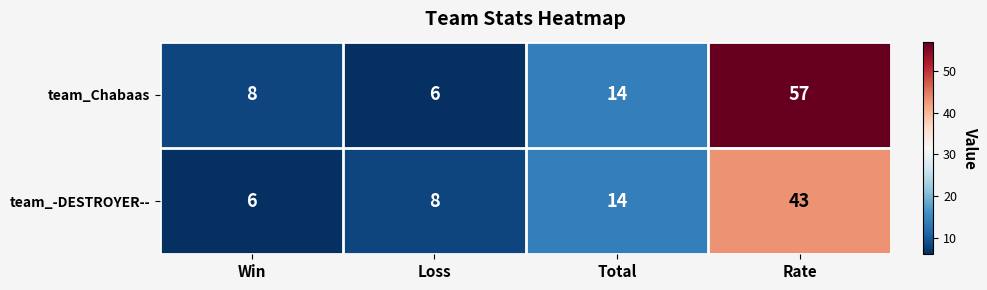

The team_Chabaas series shows 11 at Win. True or false?

False